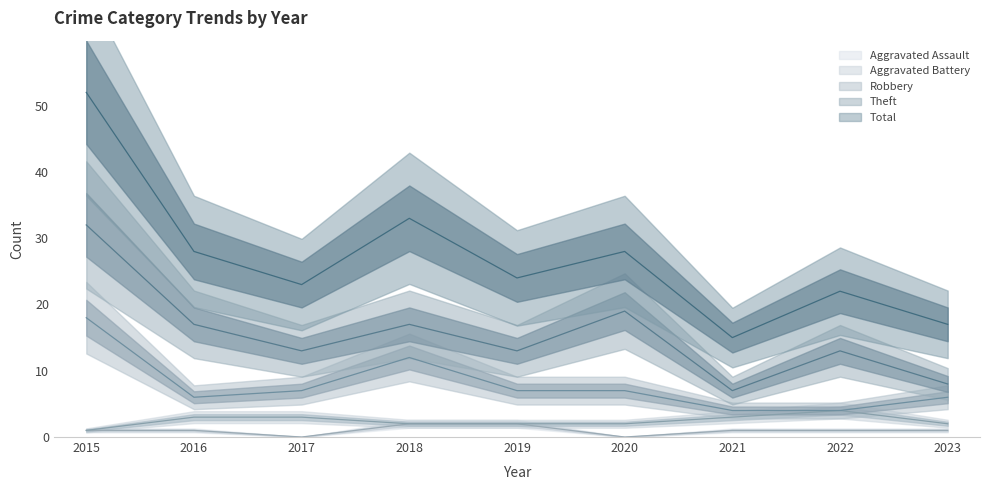

True or false: Aggravated Assault and Aggravated Battery intersect in this chart.

False